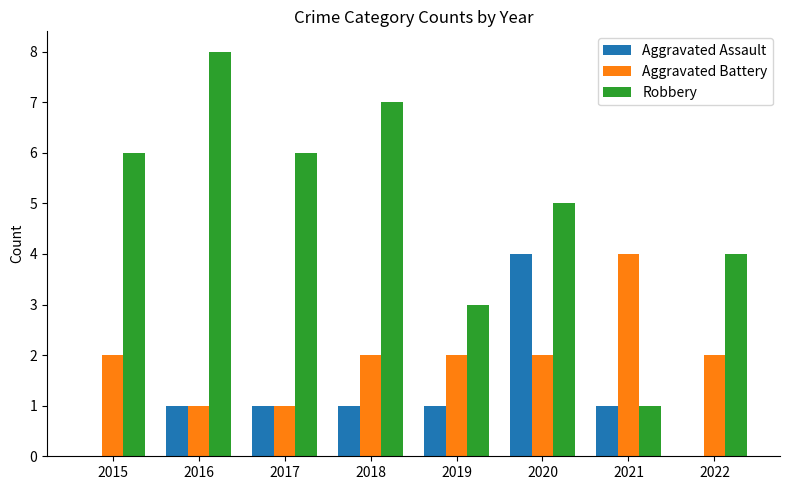

What is the approximate value of Aggravated Assault at 2016?

1